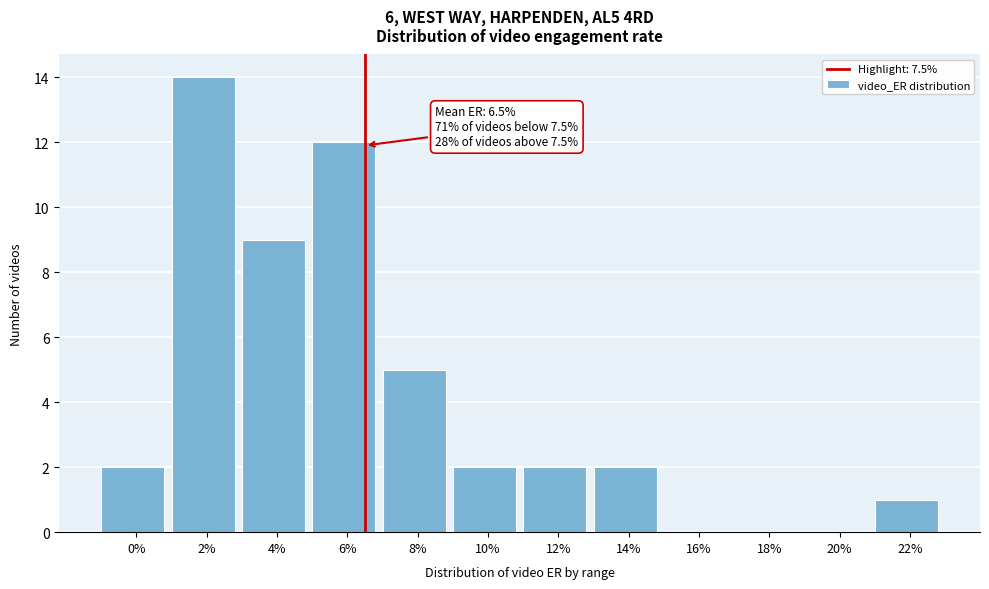

Reading left to right, transcribe all the data shown in this chart.

0%=2	2%=14	4%=9	6%=12	8%=5	10%=2	12%=2	14%=2	16%=0	18%=0	20%=0	22%=1